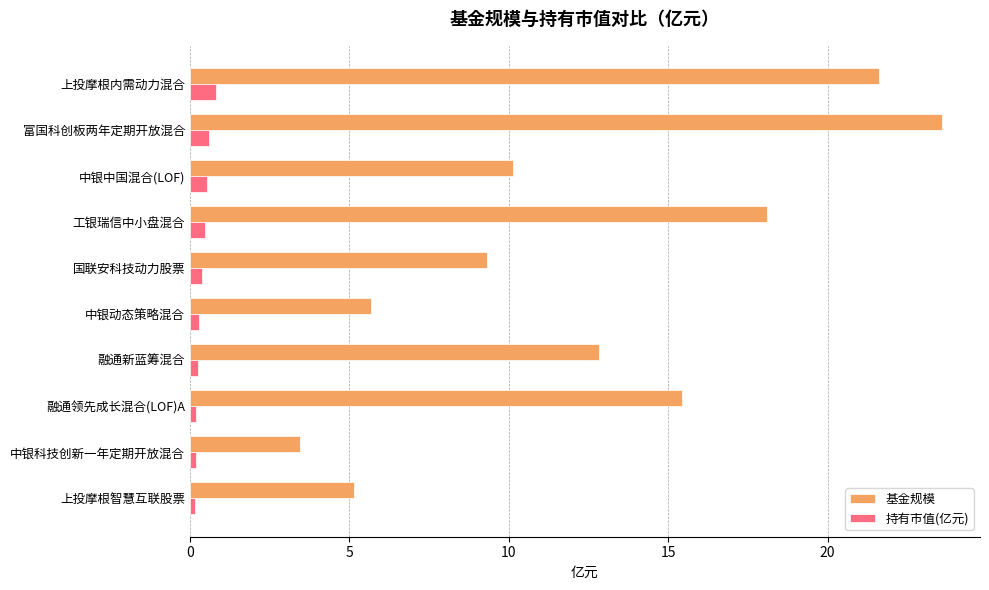

Is the value of 基金规模 at 国联安科技动力股票 greater than the value of 持有市值(亿元) at 融通新蓝筹混合?

Yes